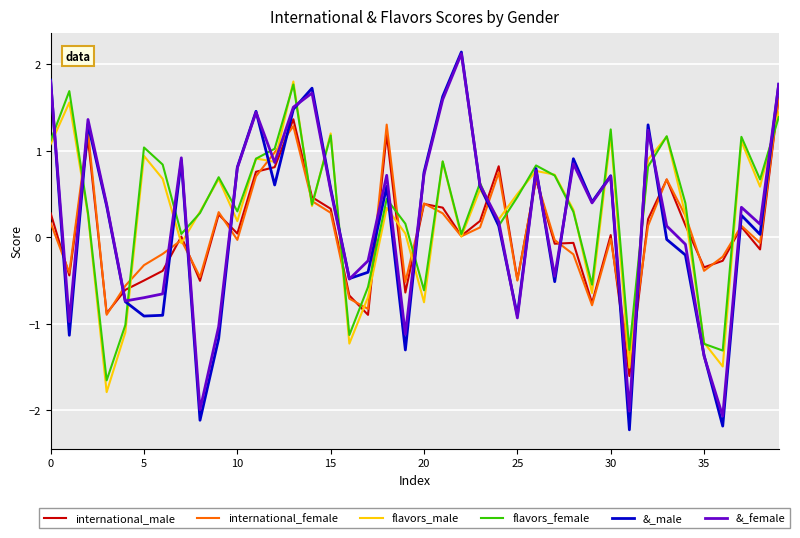

Which series has the largest range (max minus min)?

&_male